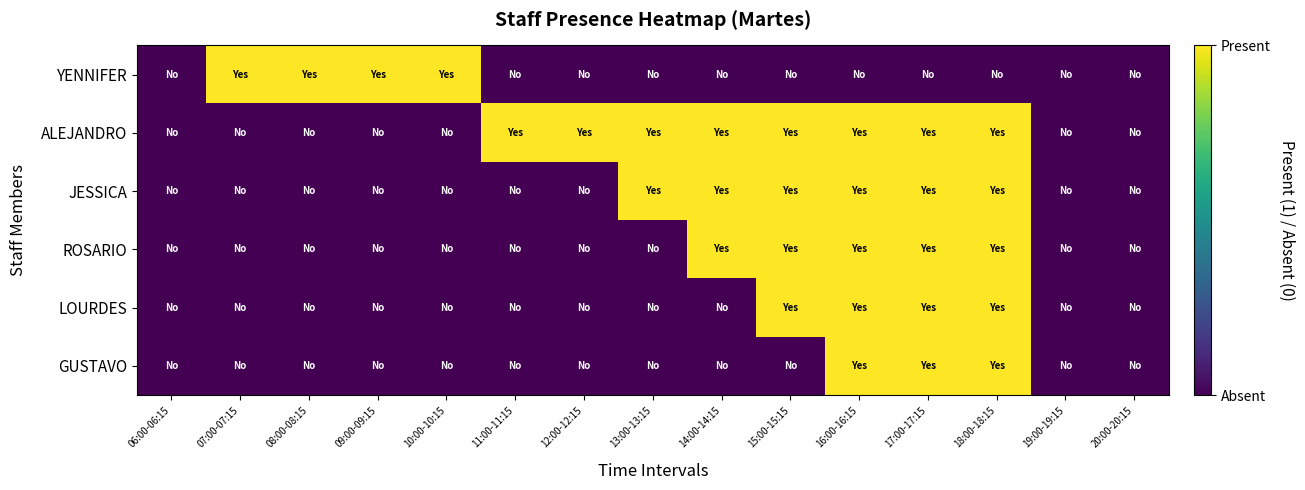

Reading left to right, list all the values displayed in this chart.

YENNIFER: 06:00-06:15=0	07:00-07:15=1	08:00-08:15=1	09:00-09:15=1	10:00-10:15=1	11:00-11:15=0	12:00-12:15=0	13:00-13:15=0	14:00-14:15=0	15:00-15:15=0	16:00-16:15=0	17:00-17:15=0	18:00-18:15=0	19:00-19:15=0	20:00-20:15=0
ALEJANDRO: 06:00-06:15=0	07:00-07:15=0	08:00-08:15=0	09:00-09:15=0	10:00-10:15=0	11:00-11:15=1	12:00-12:15=1	13:00-13:15=1	14:00-14:15=1	15:00-15:15=1	16:00-16:15=1	17:00-17:15=1	18:00-18:15=1	19:00-19:15=0	20:00-20:15=0
JESSICA: 06:00-06:15=0	07:00-07:15=0	08:00-08:15=0	09:00-09:15=0	10:00-10:15=0	11:00-11:15=0	12:00-12:15=0	13:00-13:15=1	14:00-14:15=1	15:00-15:15=1	16:00-16:15=1	17:00-17:15=1	18:00-18:15=1	19:00-19:15=0	20:00-20:15=0
ROSARIO: 06:00-06:15=0	07:00-07:15=0	08:00-08:15=0	09:00-09:15=0	10:00-10:15=0	11:00-11:15=0	12:00-12:15=0	13:00-13:15=0	14:00-14:15=1	15:00-15:15=1	16:00-16:15=1	17:00-17:15=1	18:00-18:15=1	19:00-19:15=0	20:00-20:15=0
LOURDES: 06:00-06:15=0	07:00-07:15=0	08:00-08:15=0	09:00-09:15=0	10:00-10:15=0	11:00-11:15=0	12:00-12:15=0	13:00-13:15=0	14:00-14:15=0	15:00-15:15=1	16:00-16:15=1	17:00-17:15=1	18:00-18:15=1	19:00-19:15=0	20:00-20:15=0
GUSTAVO: 06:00-06:15=0	07:00-07:15=0	08:00-08:15=0	09:00-09:15=0	10:00-10:15=0	11:00-11:15=0	12:00-12:15=0	13:00-13:15=0	14:00-14:15=0	15:00-15:15=0	16:00-16:15=1	17:00-17:15=1	18:00-18:15=1	19:00-19:15=0	20:00-20:15=0